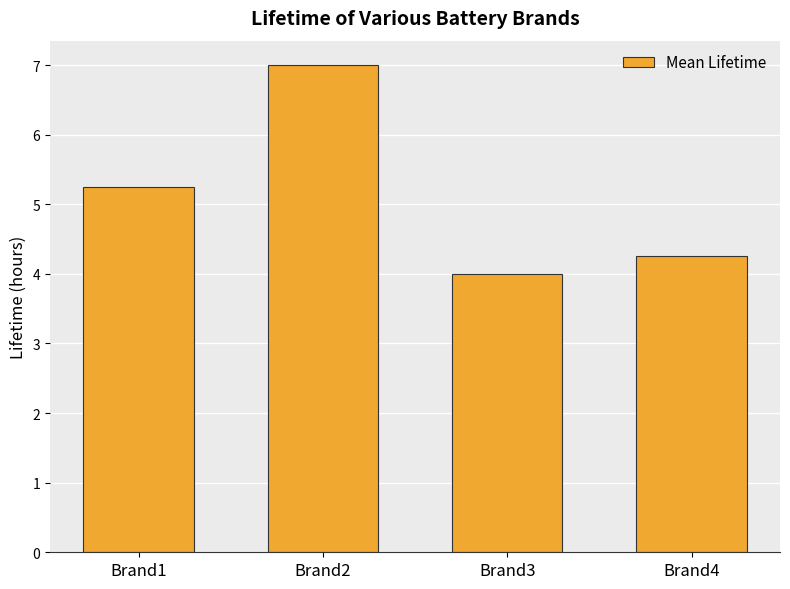

What is the difference between the maximum and minimum values?

3.0